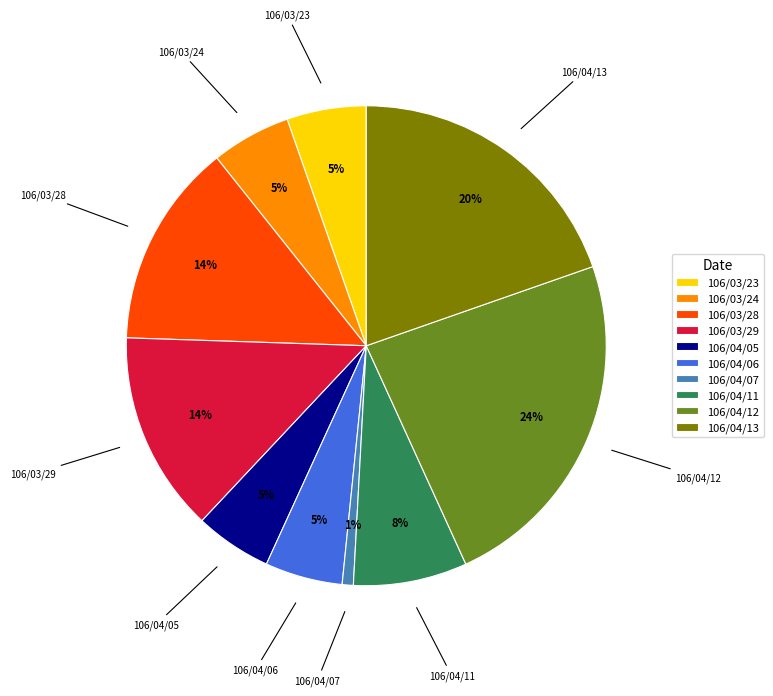

Do 106/04/12 and 106/03/23 together represent more than half of the pie?

No